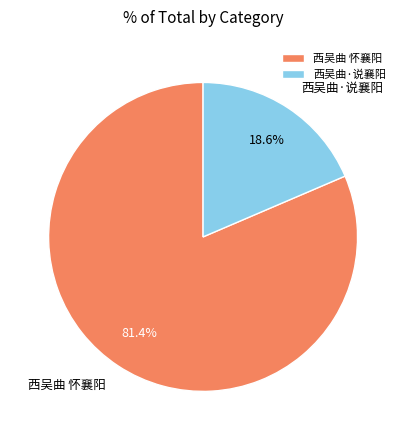

To the nearest percent, what percentage of the pie is 西吴曲·说襄阳?

19%